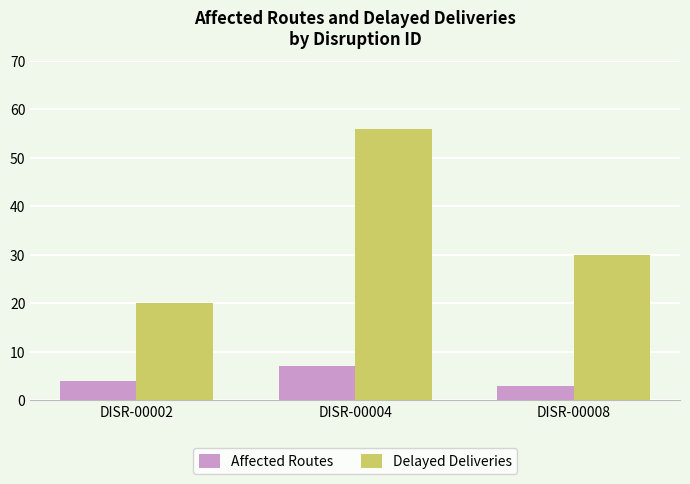

What value does the Delayed Deliveries series have at DISR-00008, to the nearest 10?

30